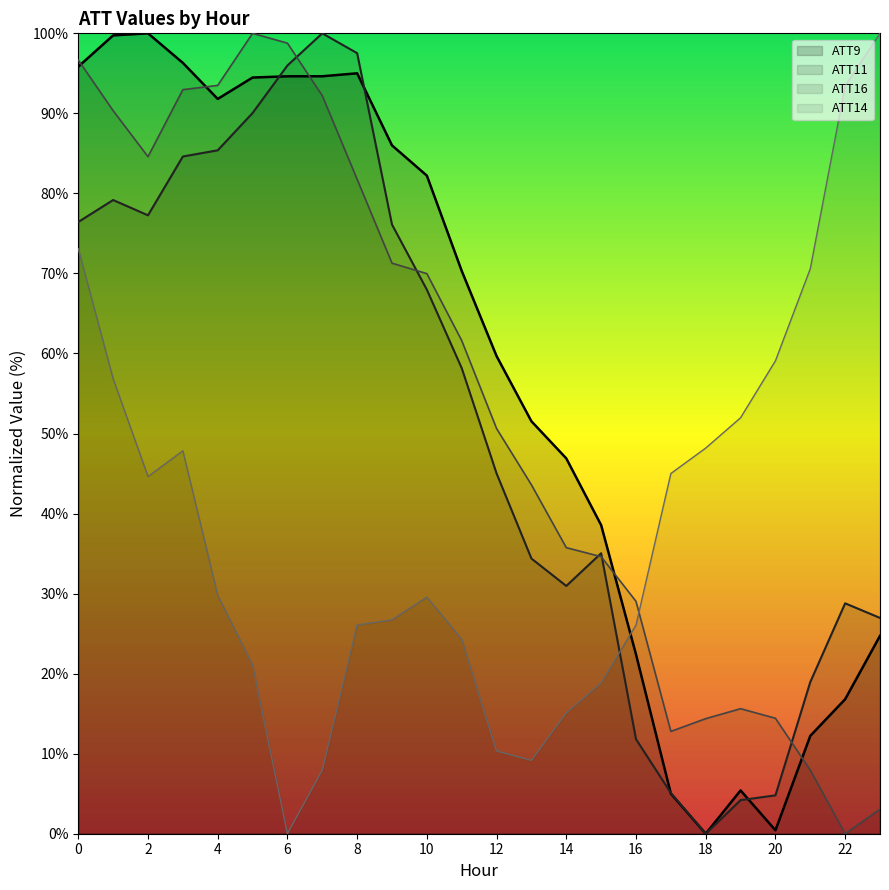

What is the value of the ATT16 point at the 2nd from the left?

90.3